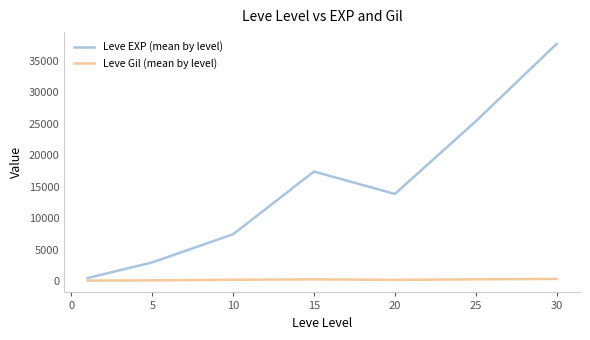

Rank the series by their average value, from lowest to highest.

Leve Gil (mean by level), Leve EXP (mean by level)